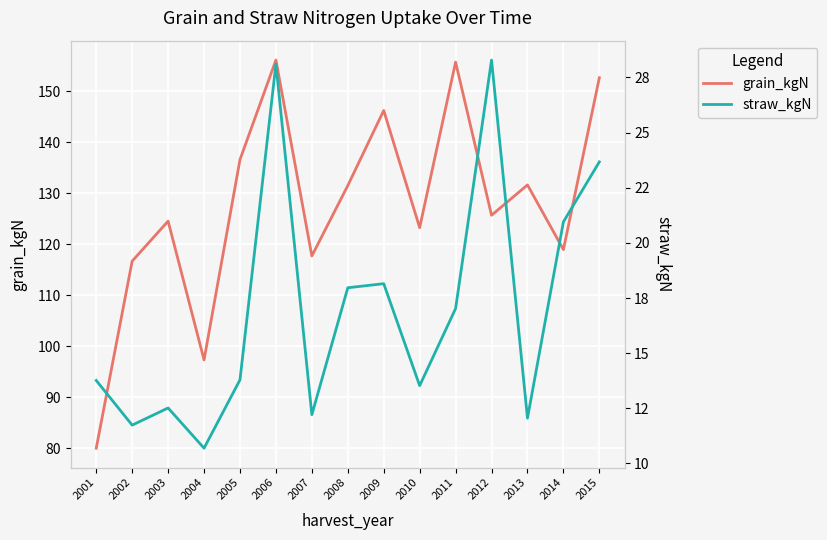

True or false: straw_kgN has more than 0 interior local peaks.

True